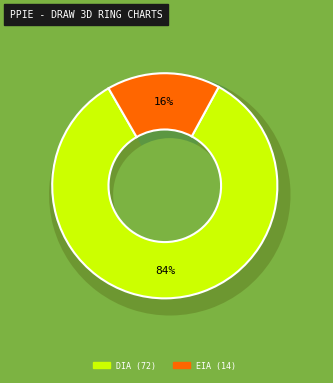

Count the number of slices in the pie.

2